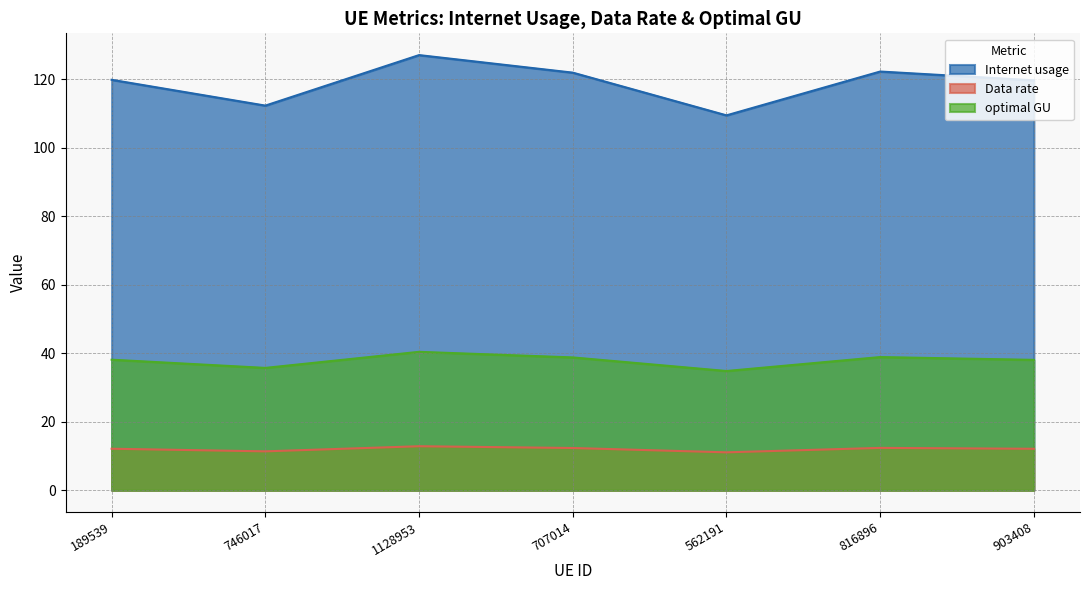

Between 562191 and 903408, which is larger?

903408